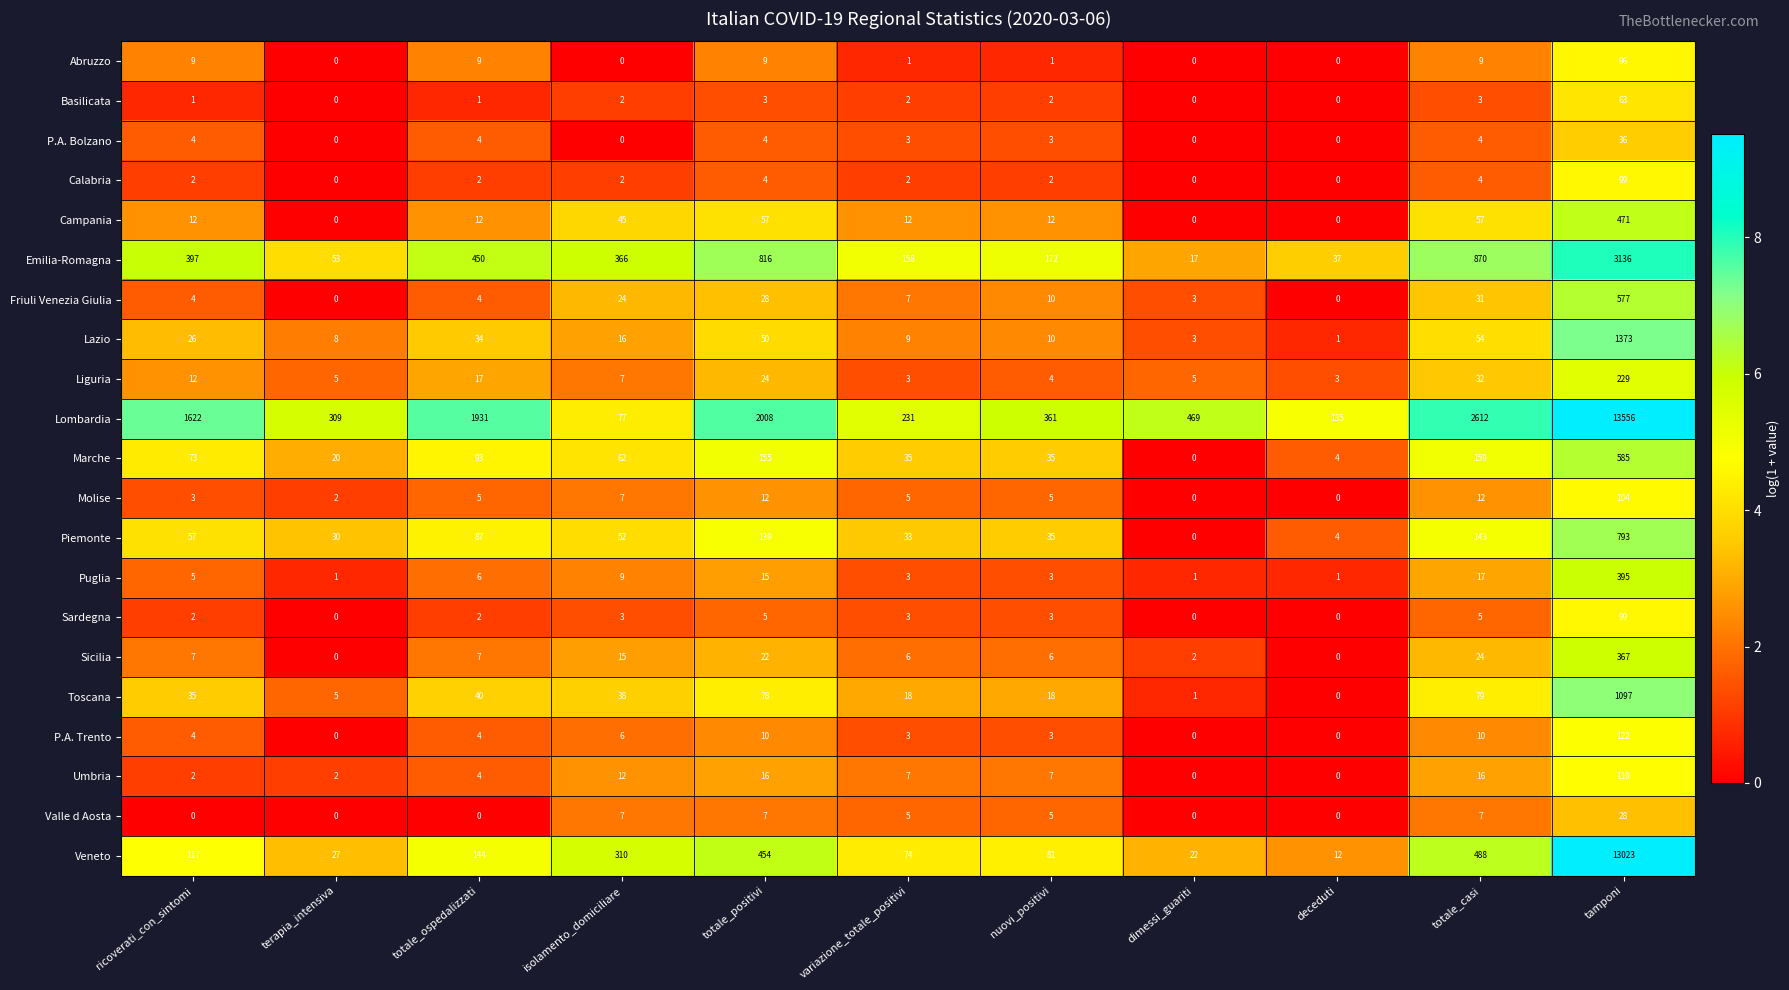

Which series has the largest total across all categories?

Lombardia